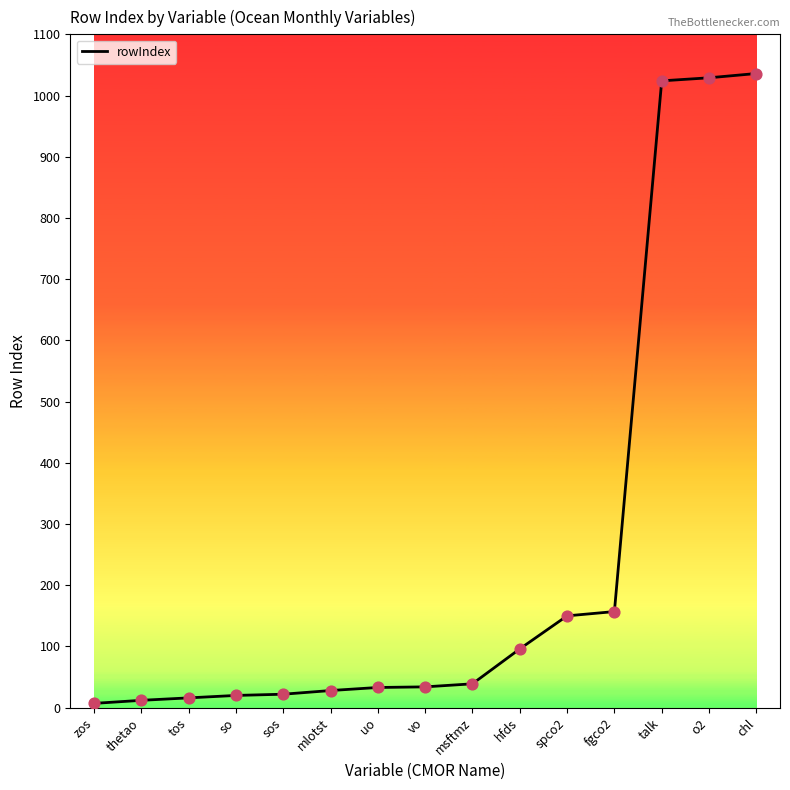

Between hfds and thetao, which is larger?

hfds